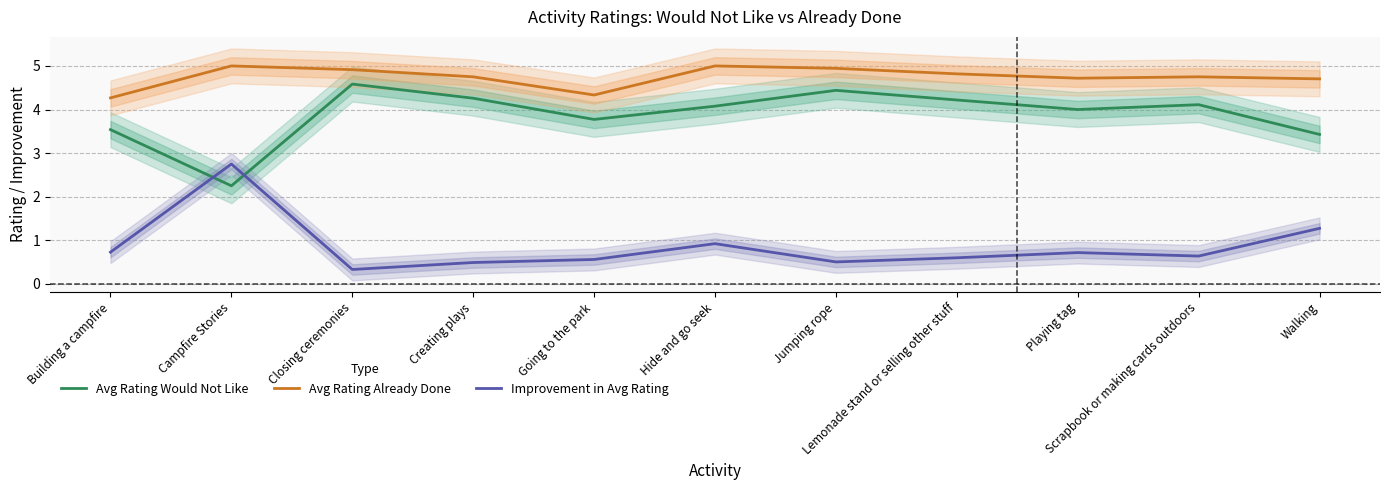

At how many categories does at least one series exceed 3?

11